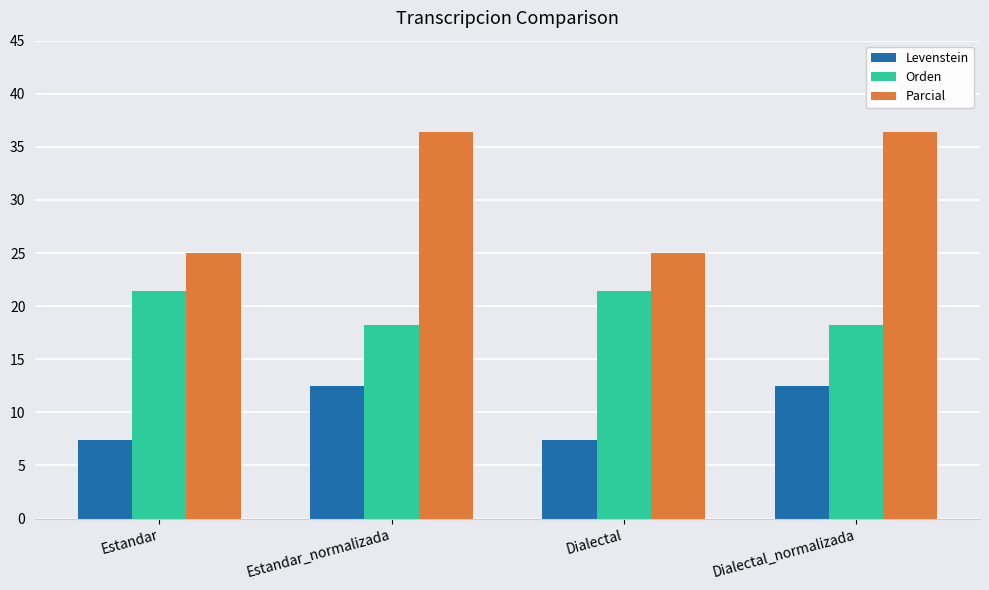

Reading right to left, extract all data points from this chart.

Levenstein: 12.5	7.4	12.5	7.4
Orden: 18.2	21.4	18.2	21.4
Parcial: 36.4	25.0	36.4	25.0